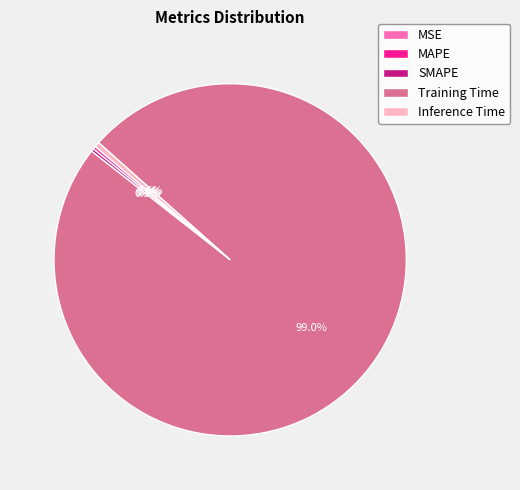

Combined, do Inference Time and Training Time account for over 50%?

Yes